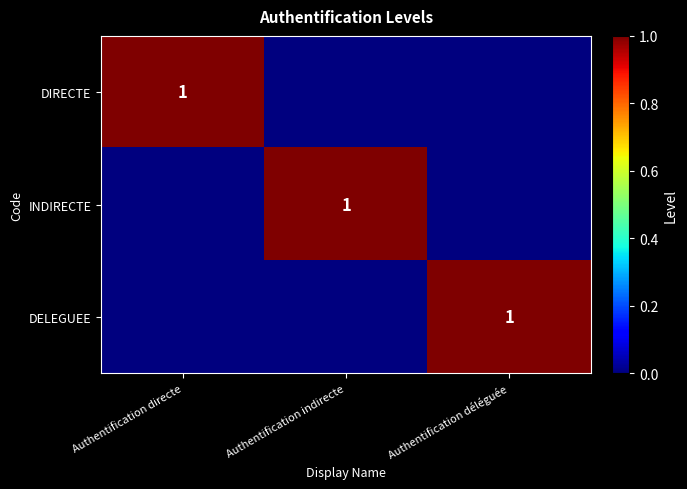

True or false: INDIRECTE has a value of 1 at Authentification indirecte.

True